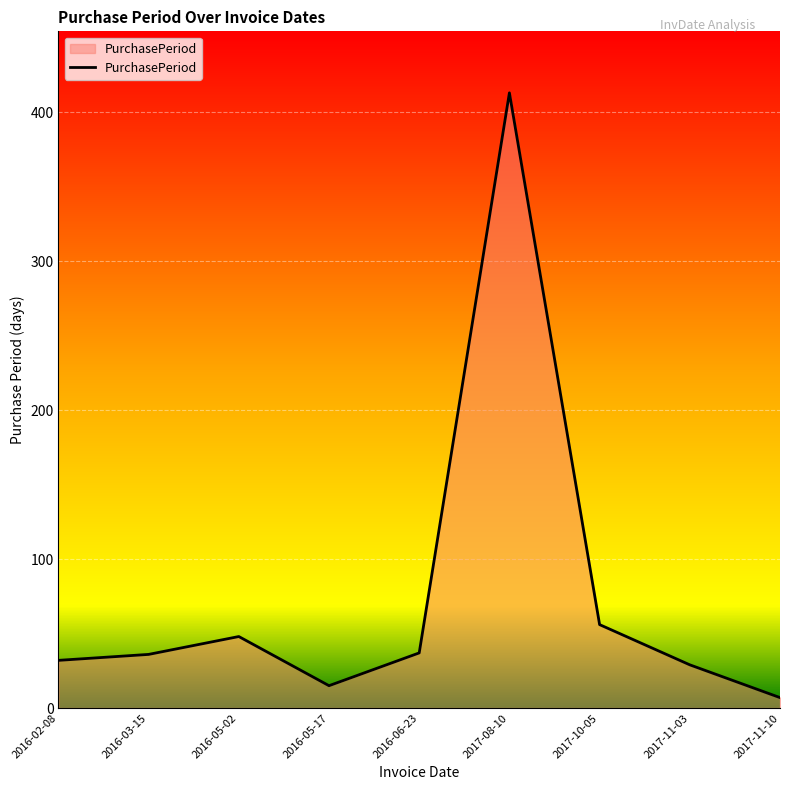

The chart shows a value of 413 at 2017-08-10. True or false?

True